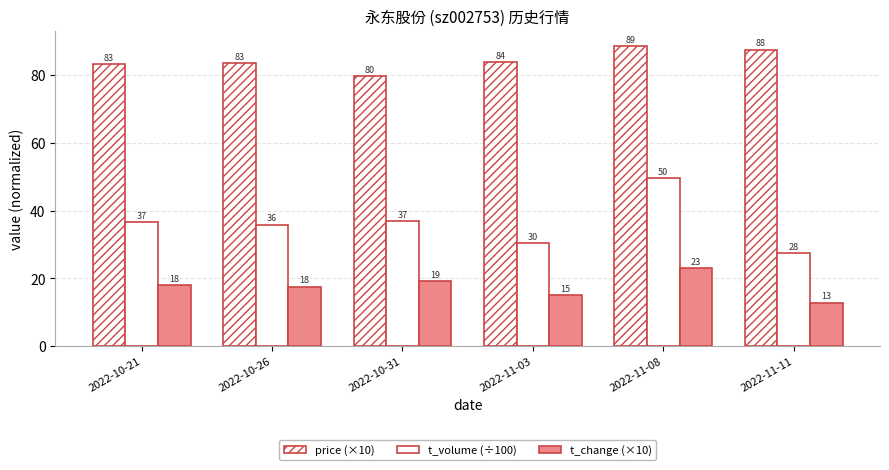

What is the average value of the price (×10) series?

84.4